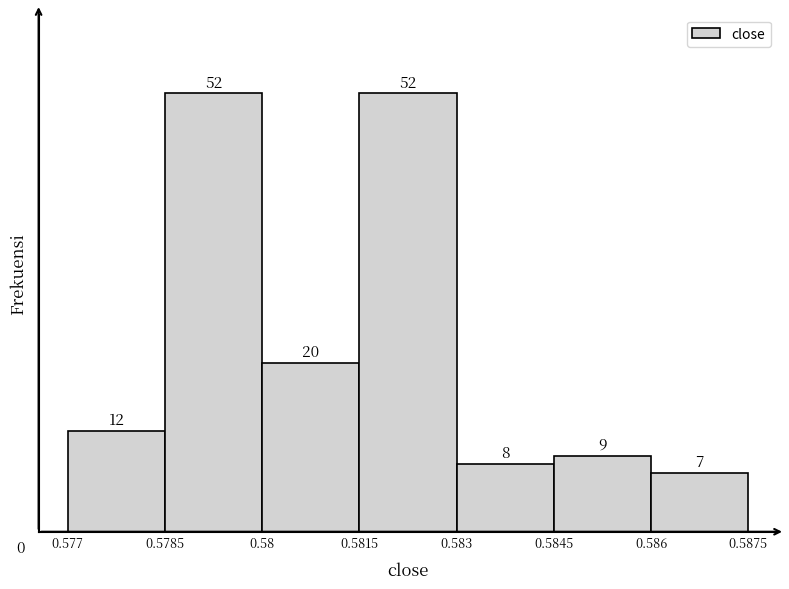

Reading left to right, transcribe this chart: for each bar, give the range it covers on the x-axis and its height.

0.577 to 0.5785: 12
0.5785 to 0.58: 52
0.58 to 0.5815: 20
0.5815 to 0.583: 52
0.583 to 0.5845: 8
0.5845 to 0.586: 9
0.586 to 0.5875: 7